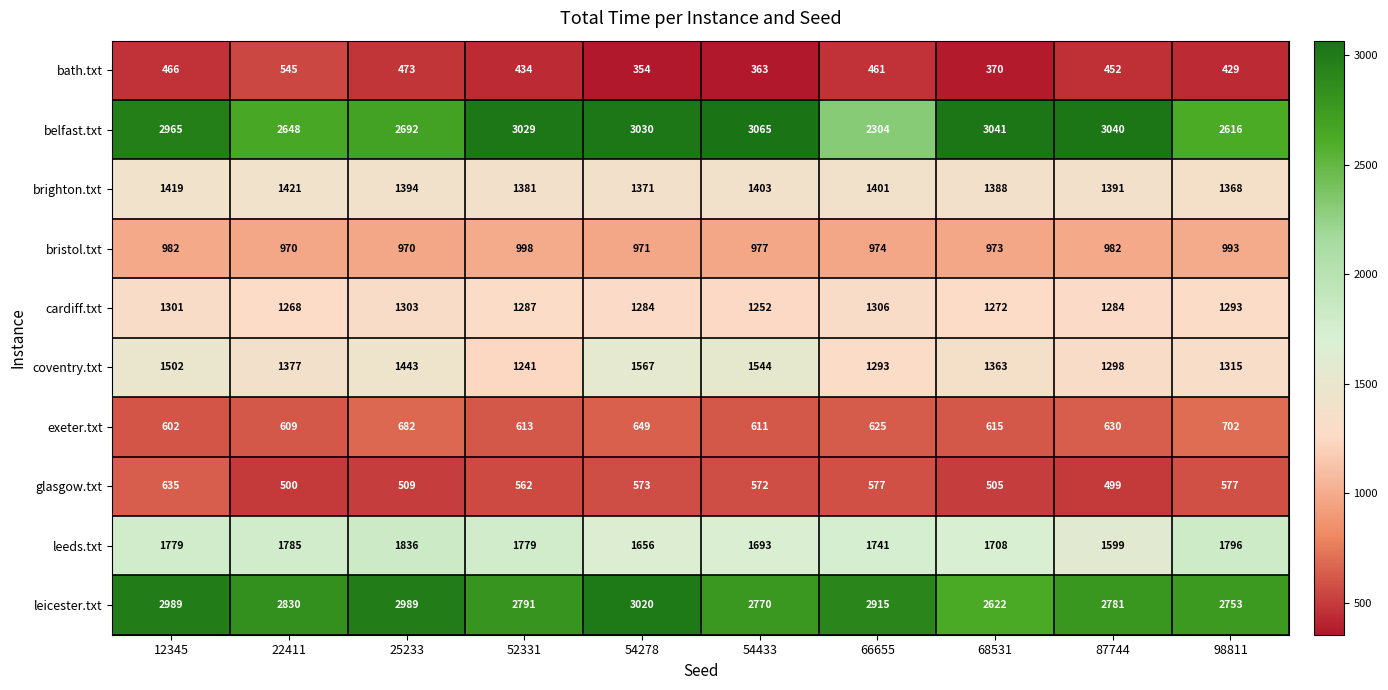

At which label does glasgow.txt reach its peak?

12345